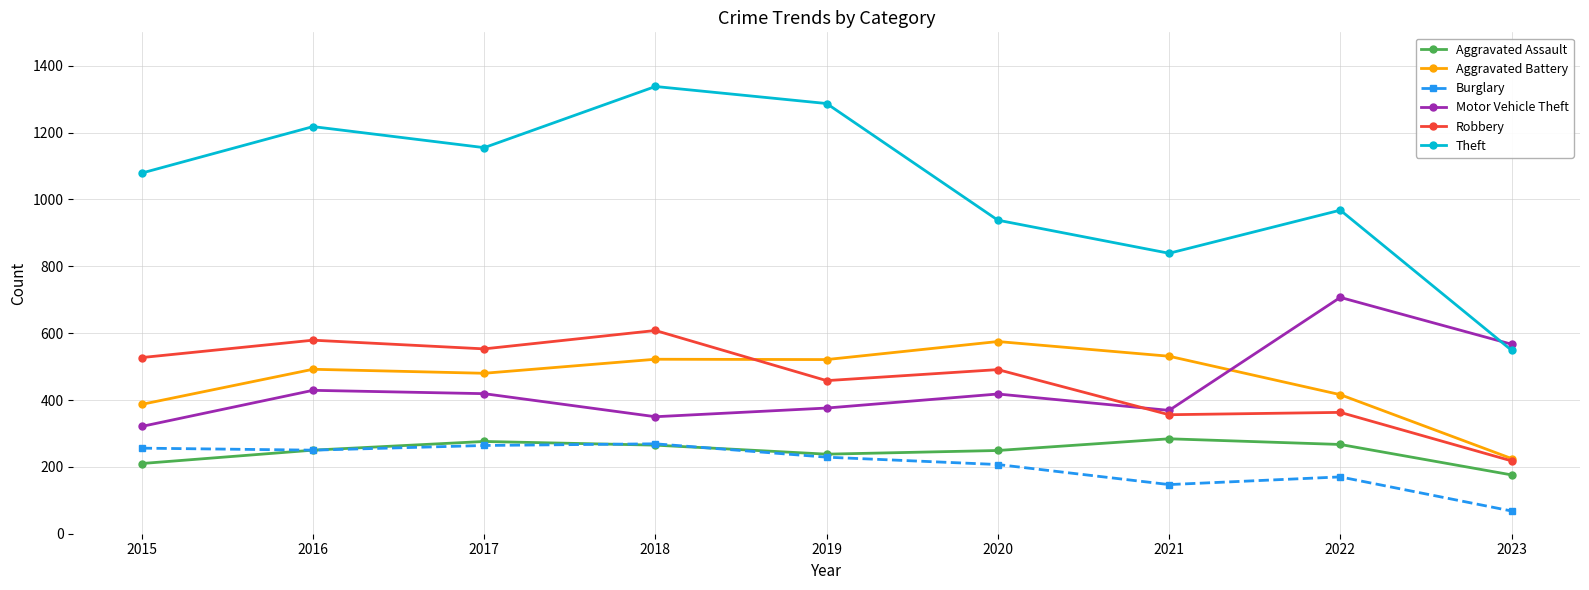

True or false: Aggravated Assault and Aggravated Battery cross at least once.

False